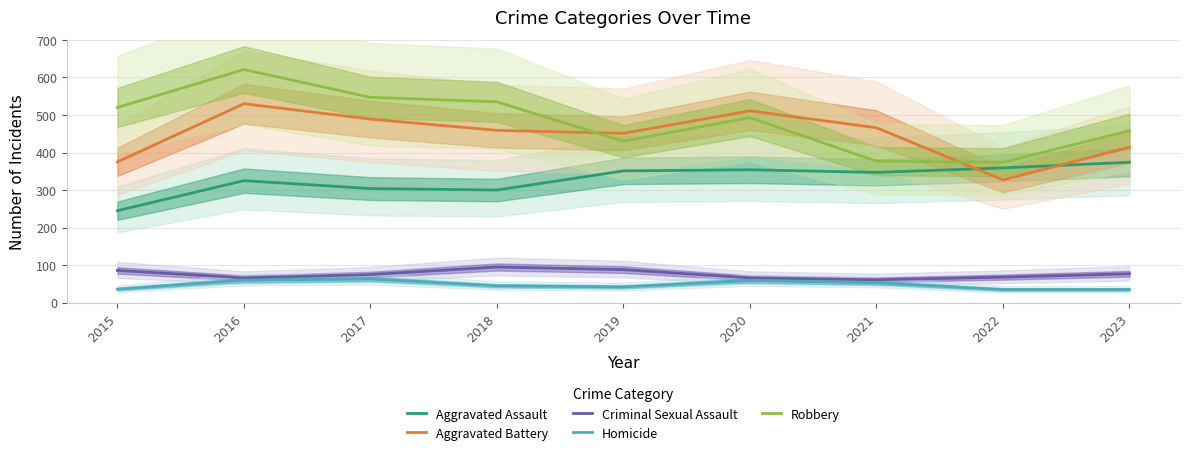

Reading left to right, list all the values displayed in this chart.

Aggravated Assault: 245	325	304	300	351	354	347	359	374
Aggravated Battery: 375	530	489	459	451	511	466	327	414
Criminal Sexual Assault: 86	66	75	95	88	66	61	68	77
Homicide: 36	60	63	45	42	59	53	35	35
Robbery: 520	621	547	535	430	493	377	374	458